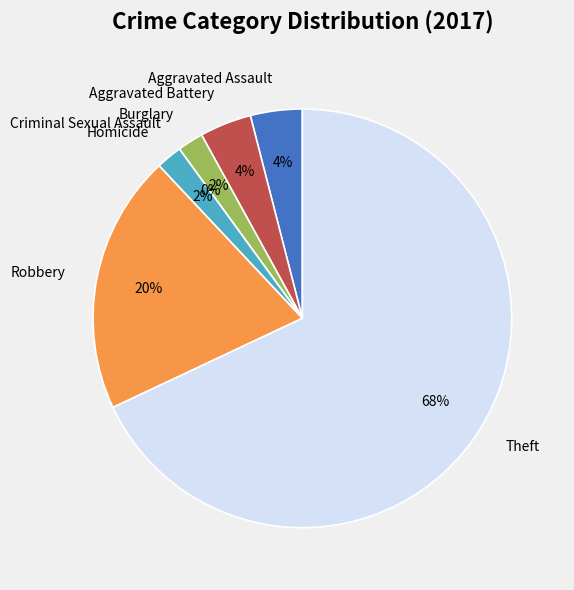

Which category has the biggest portion of the pie?

Theft